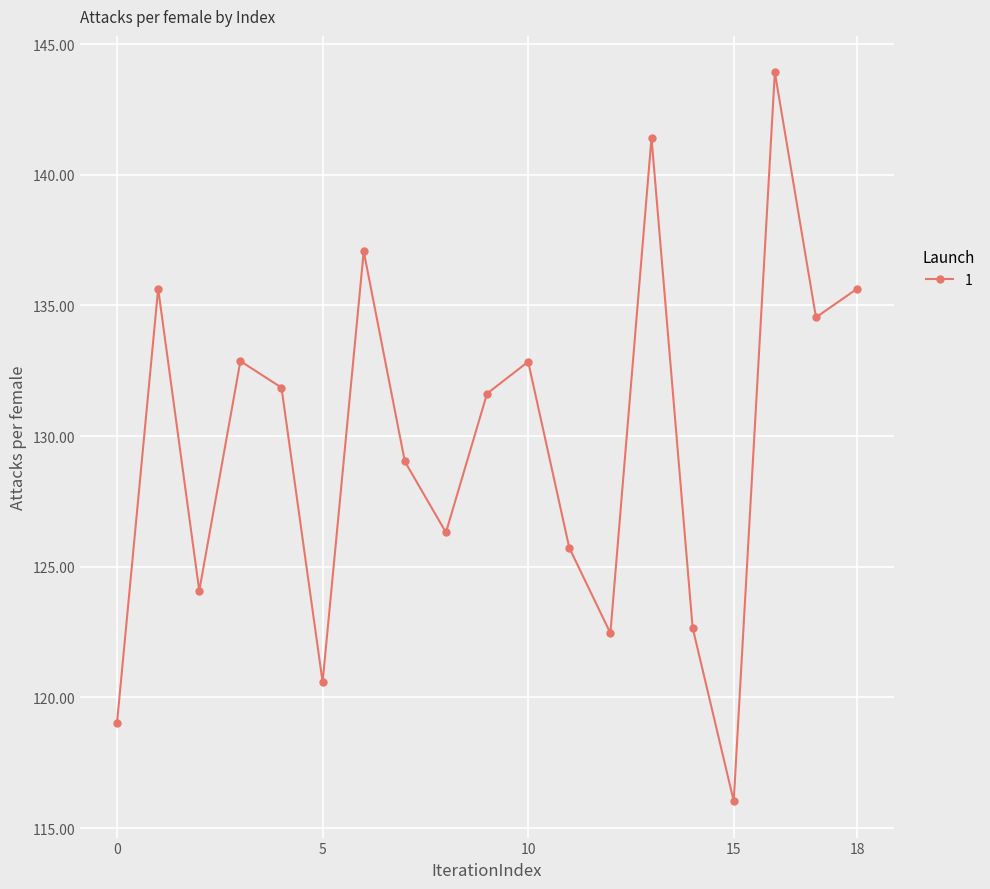

What is the average value?

129.7